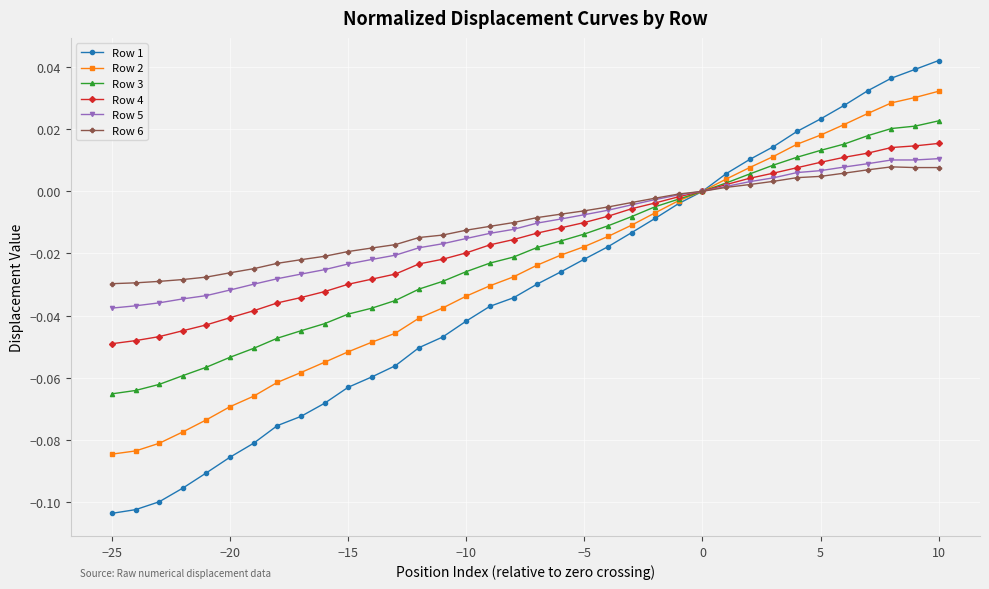

Which series has the largest range (max minus min)?

Row 1